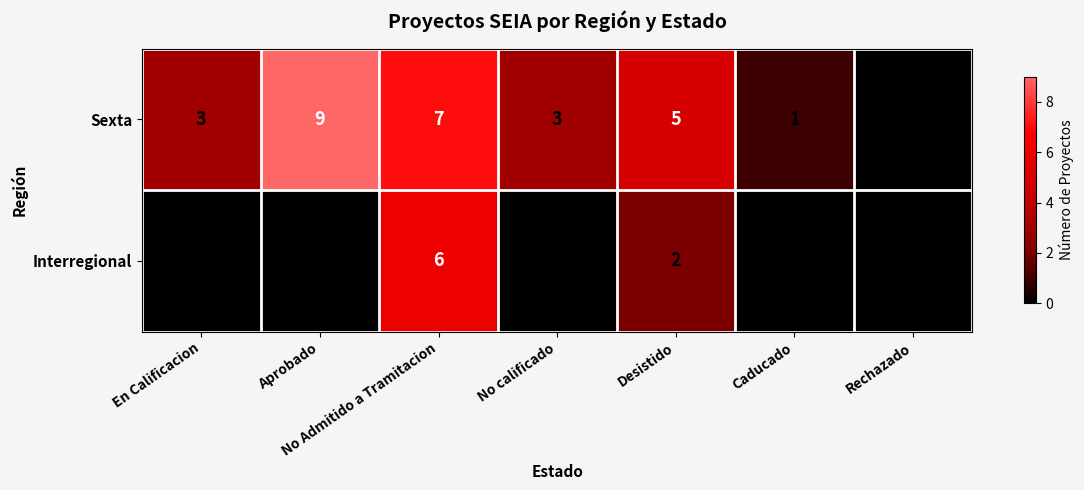

At which category is the sum across all series the highest?

No Admitido a Tramitacion